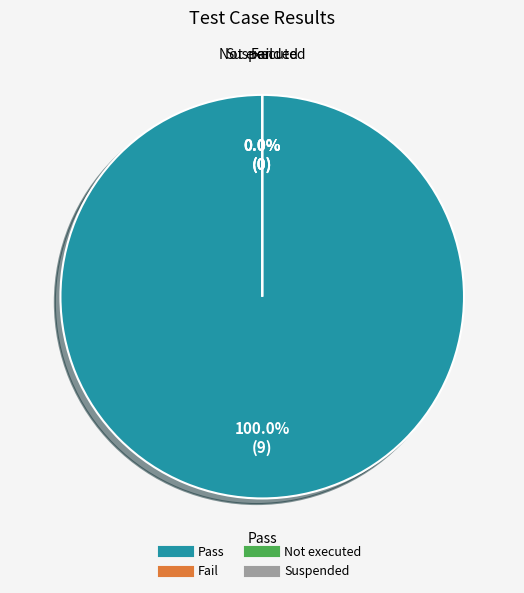

Is it true that Not executed is 11% of the pie?

False